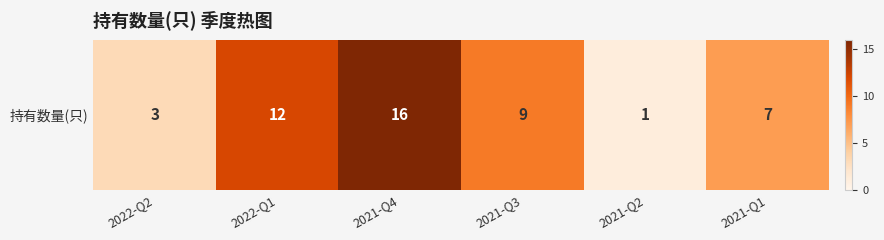

Reading left to right, extract all data points from this chart.

3	12	16	9	1	7